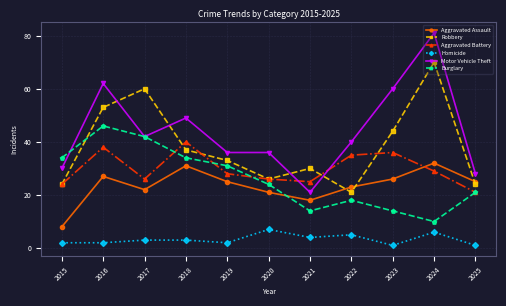

Which series has the largest range (max minus min)?

Motor Vehicle Theft